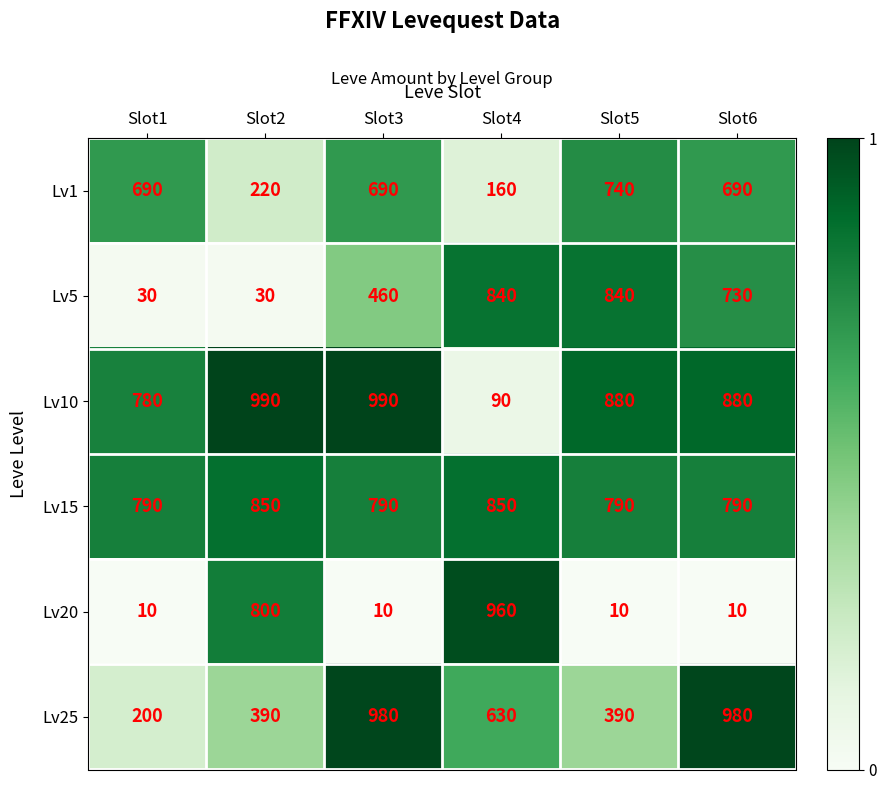

What is the difference between the highest and lowest values at Slot5?

870